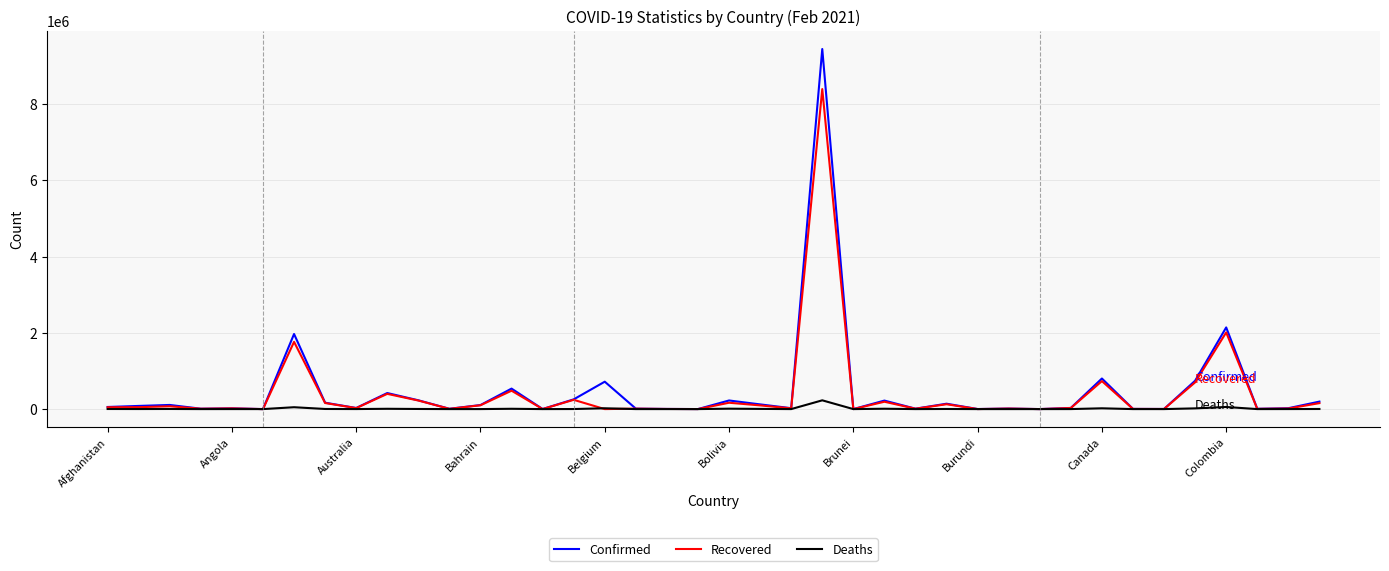

What is the average value of the Deaths series?

11524